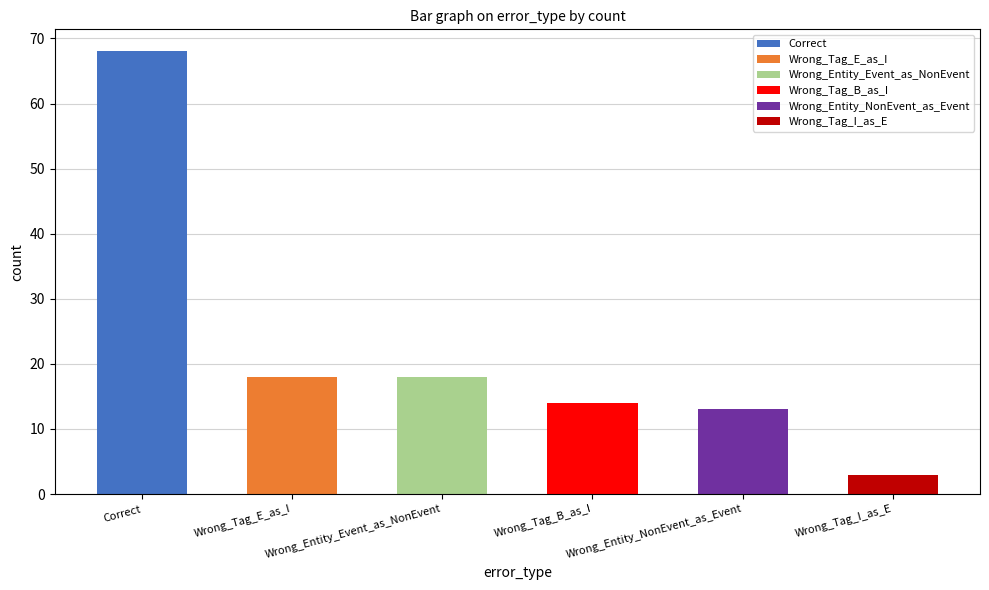

What is the average value?

22